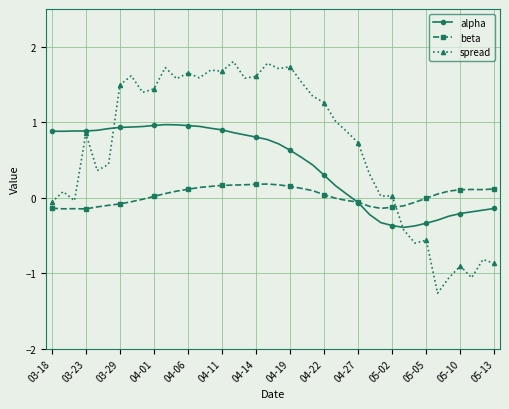

Does the chart display data point markers on the line(s)?

Yes